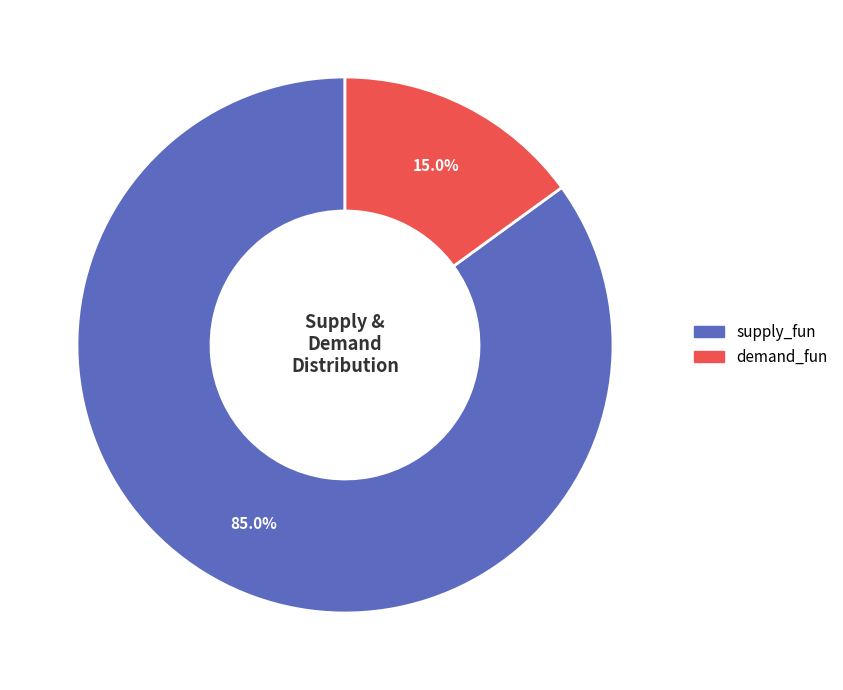

To the nearest percent, what portion does demand_fun represent?

15%